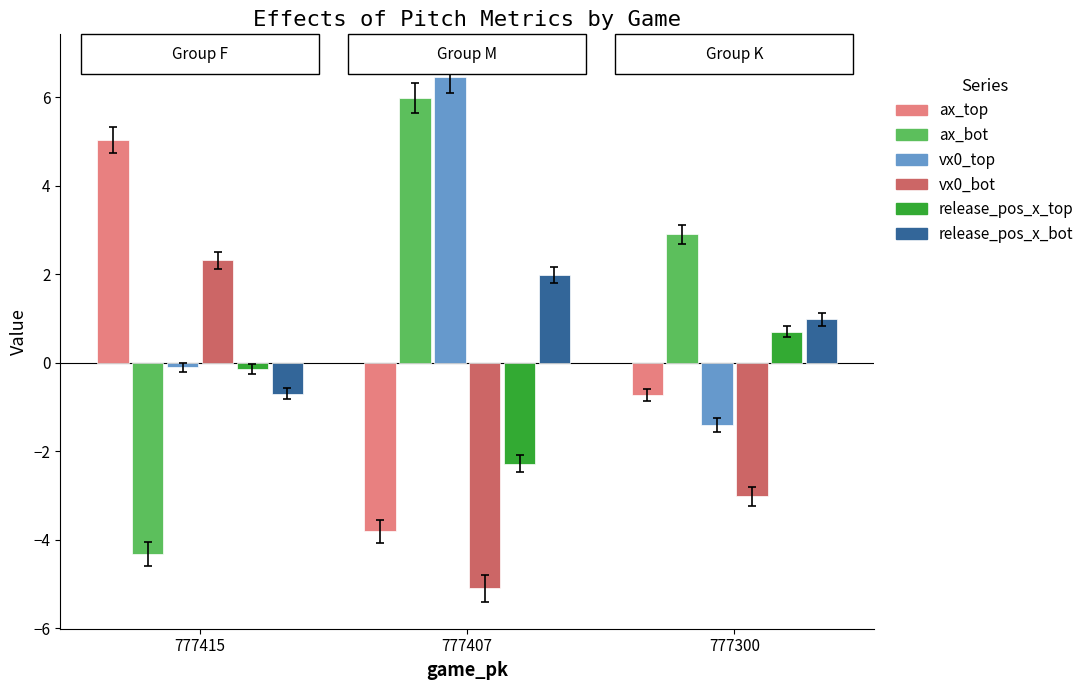

Rank the series by their maximum value, from lowest to highest.

release_pos_x_top, release_pos_x_bot, vx0_bot, ax_top, ax_bot, vx0_top